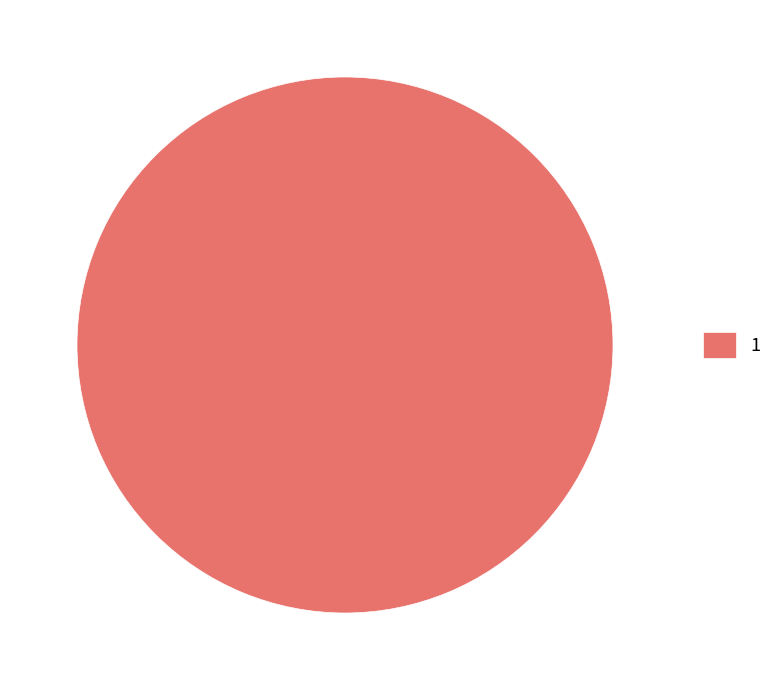

Rank the categories by value from lowest to highest.

1